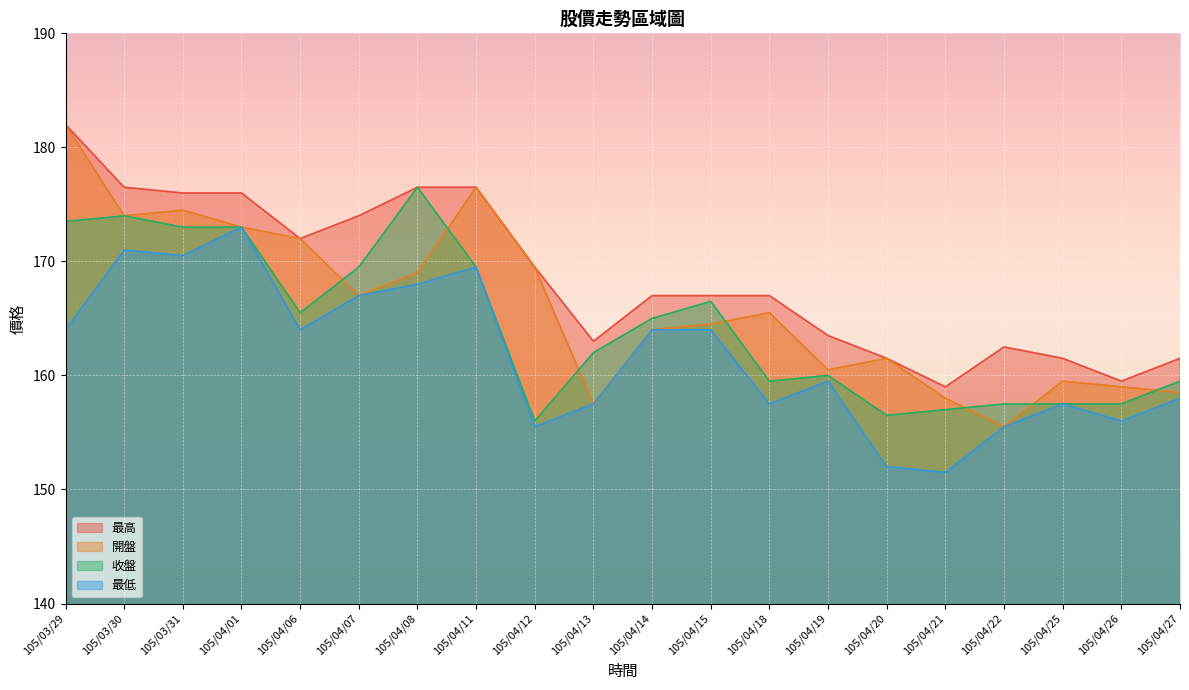

Reading left to right, transcribe all the data shown in this chart.

最高: 105/03/29=182.0	105/03/30=176.5	105/03/31=176.0	105/04/01=176.0	105/04/06=172.0	105/04/07=174.0	105/04/08=176.5	105/04/11=176.5	105/04/12=169.5	105/04/13=163.0	105/04/14=167.0	105/04/15=167.0	105/04/18=167.0	105/04/19=163.5	105/04/20=161.5	105/04/21=159.0	105/04/22=162.5	105/04/25=161.5	105/04/26=159.5	105/04/27=161.5
開盤: 105/03/29=182.0	105/03/30=174.0	105/03/31=174.5	105/04/01=173.0	105/04/06=172.0	105/04/07=167.0	105/04/08=169.0	105/04/11=176.5	105/04/12=169.5	105/04/13=157.5	105/04/14=164.0	105/04/15=164.5	105/04/18=165.5	105/04/19=160.5	105/04/20=161.5	105/04/21=158.0	105/04/22=155.5	105/04/25=159.5	105/04/26=159.0	105/04/27=158.5
收盤: 105/03/29=173.5	105/03/30=174.0	105/03/31=173.0	105/04/01=173.0	105/04/06=165.5	105/04/07=169.5	105/04/08=176.5	105/04/11=169.5	105/04/12=156.0	105/04/13=162.0	105/04/14=165.0	105/04/15=166.5	105/04/18=159.5	105/04/19=160.0	105/04/20=156.5	105/04/21=157.0	105/04/22=157.5	105/04/25=157.5	105/04/26=157.5	105/04/27=159.5
最低: 105/03/29=164.0	105/03/30=171.0	105/03/31=170.5	105/04/01=173.0	105/04/06=164.0	105/04/07=167.0	105/04/08=168.0	105/04/11=169.5	105/04/12=155.5	105/04/13=157.5	105/04/14=164.0	105/04/15=164.0	105/04/18=157.5	105/04/19=159.5	105/04/20=152.0	105/04/21=151.5	105/04/22=155.5	105/04/25=157.5	105/04/26=156.0	105/04/27=158.0